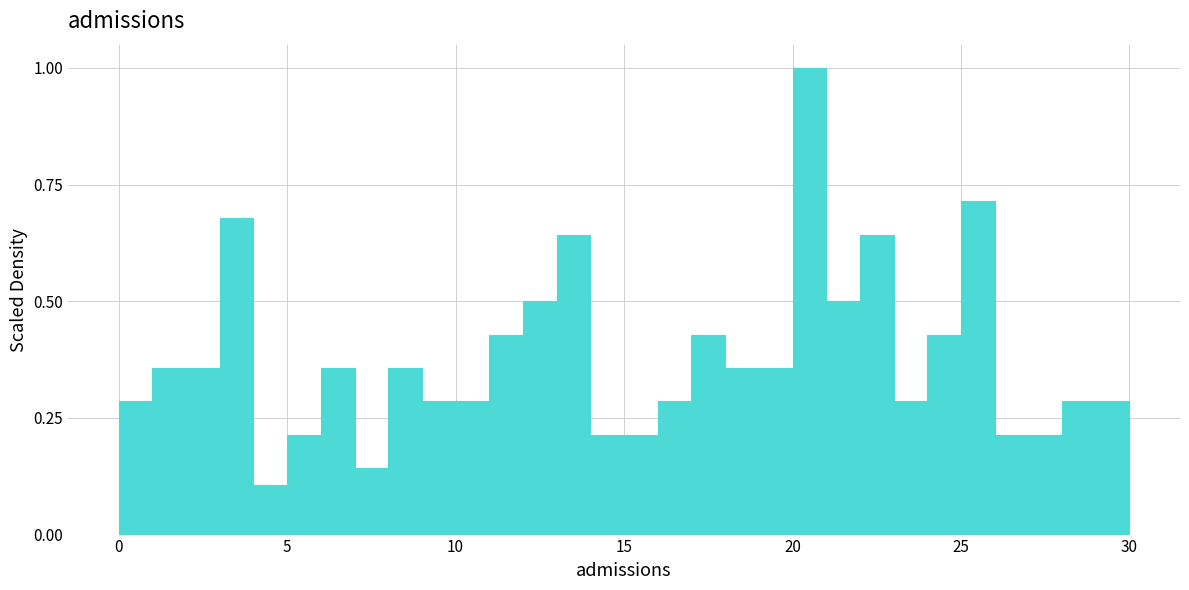

Read against the x-axis, roughly where is the centre of the tallest bar?

20.5